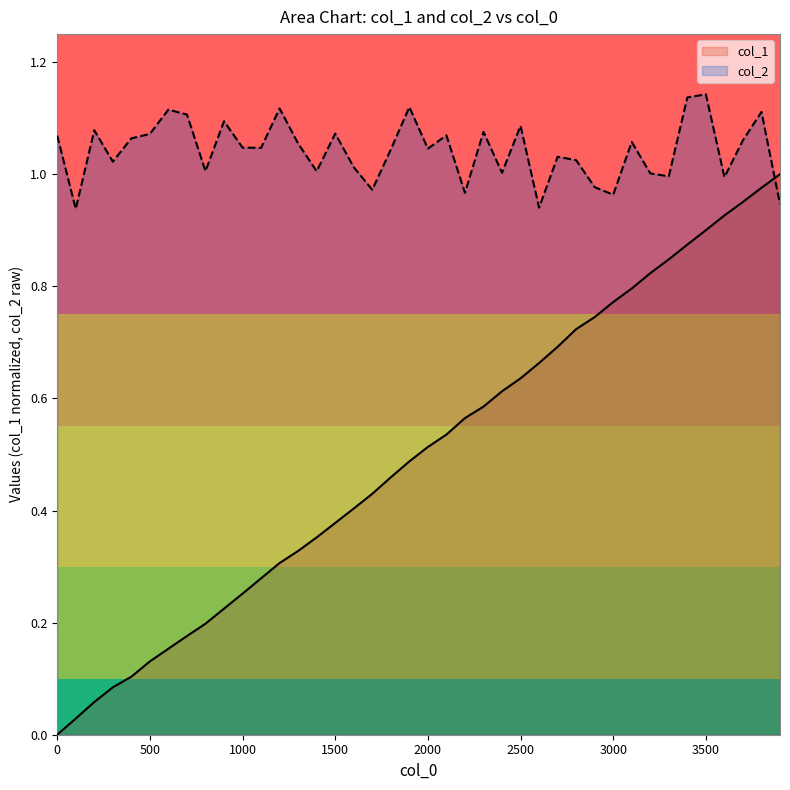

True or false: col_2 and col_1 intersect in this chart.

True